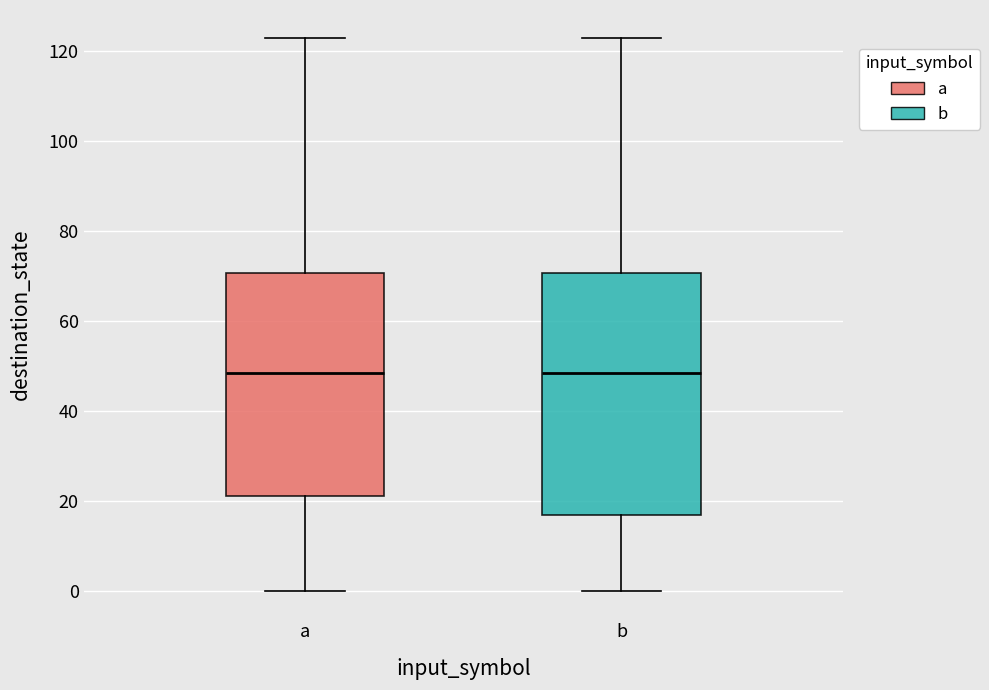

Reading left to right, transcribe this box plot: for each box, give where its median line is, the range the box spans, and where its two whiskers end, as read against the y-axis. The values are not printed on the chart, so give them approximately, as read against the axis.

a: median 48, box 22 to 70, whiskers 0 to 124
b: median 48, box 16 to 70, whiskers 0 to 124